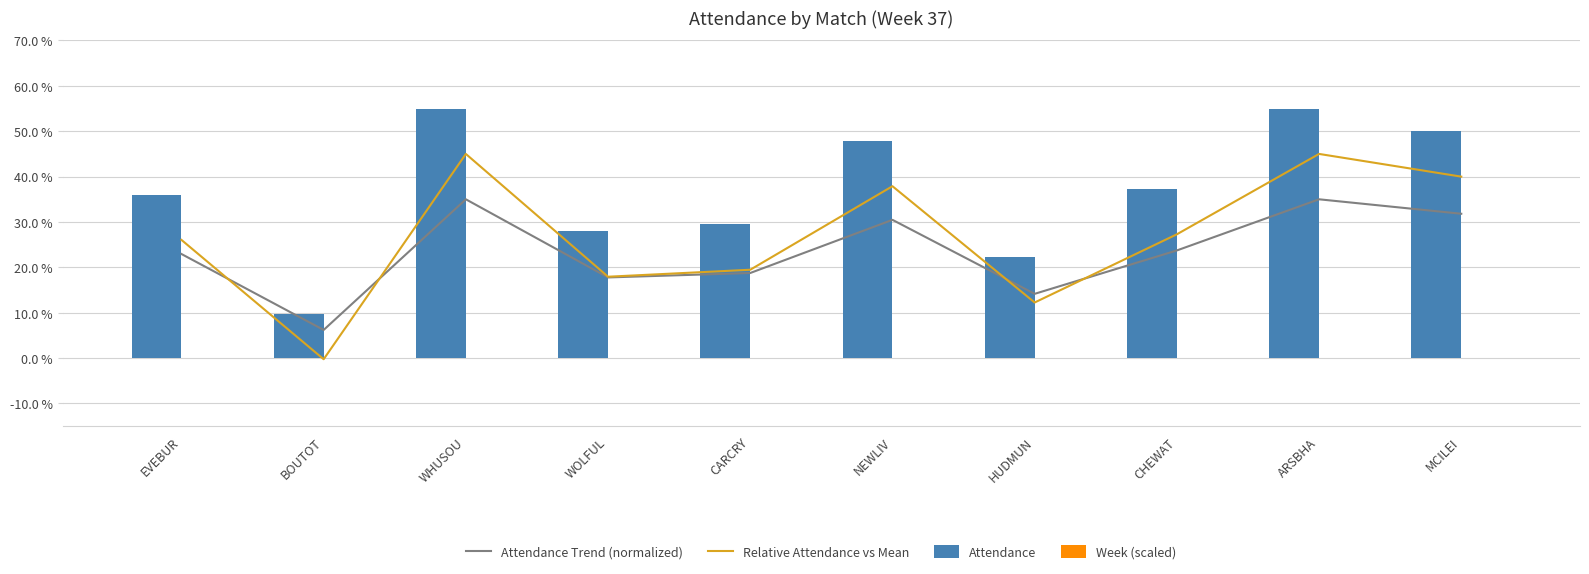

At which category is the sum across all series the highest?

ARSBHA